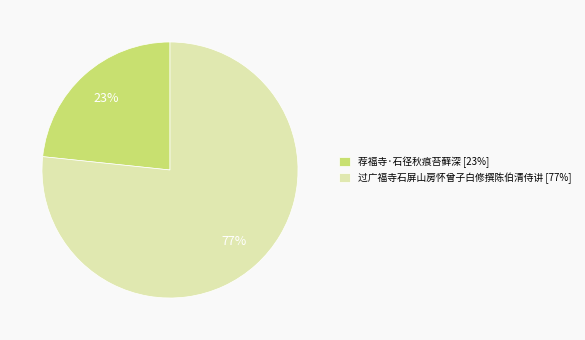

Approximately how many times larger is the value at 荐福寺·石径秋痕苔藓深 [23%] compared to 过广福寺石屏山房怀曾子白修撰陈伯清侍讲 [77%]?

0.3